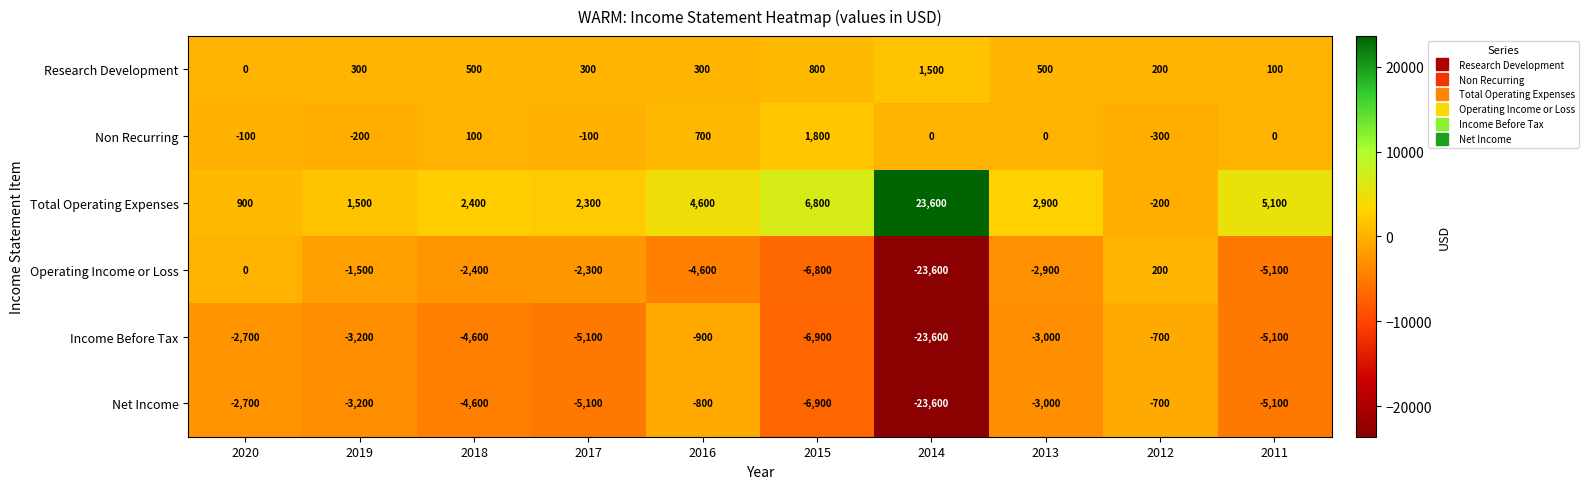

At which category is the sum across all series the highest?

2016